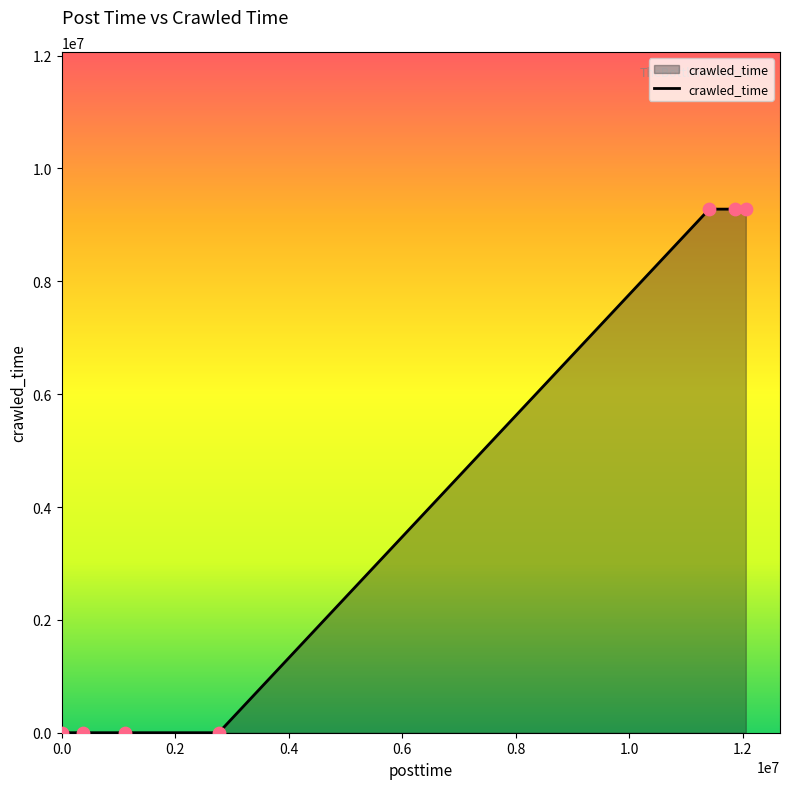

What is the maximum value shown in the chart?

9279840